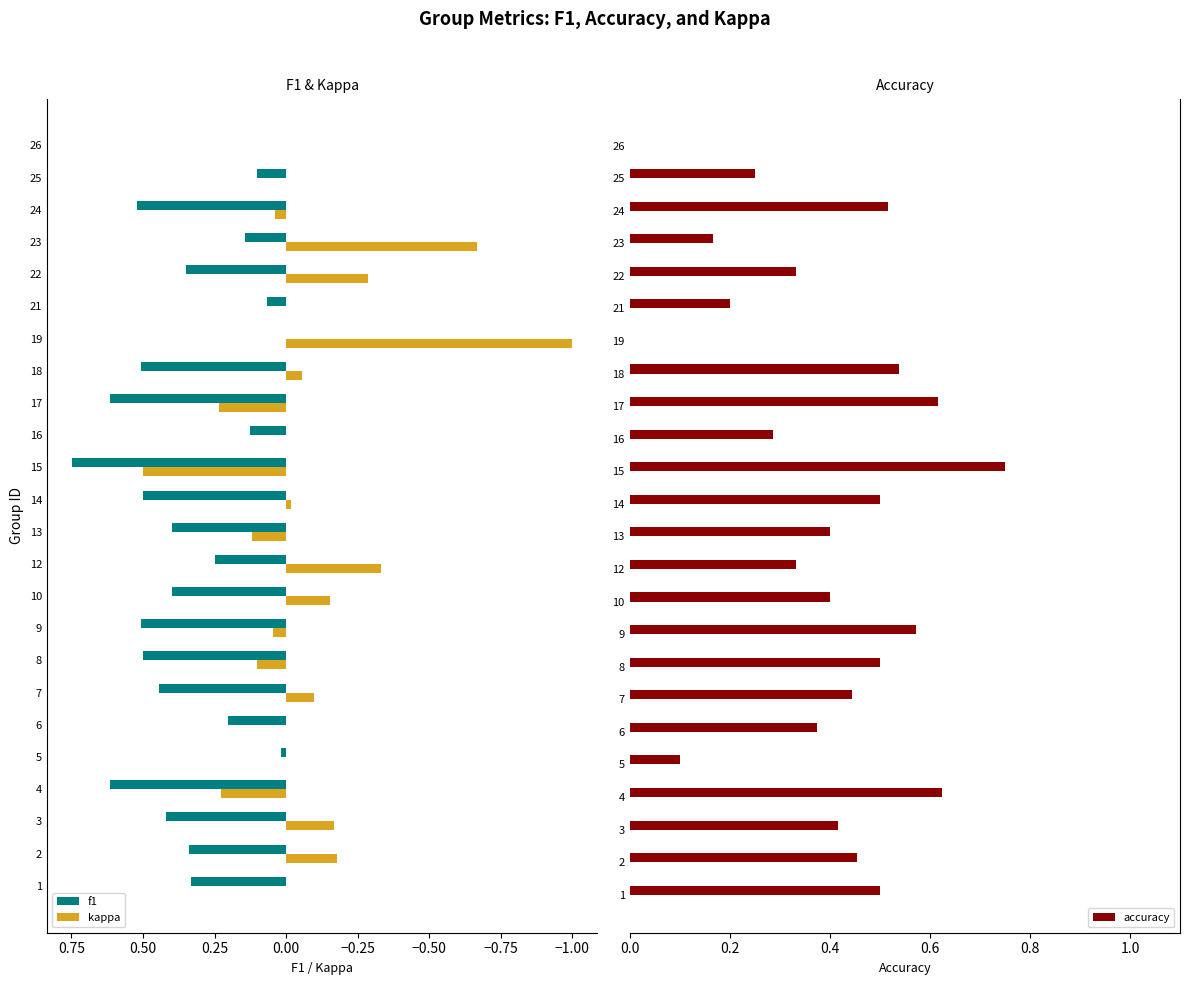

What is the maximum value for kappa?

0.5